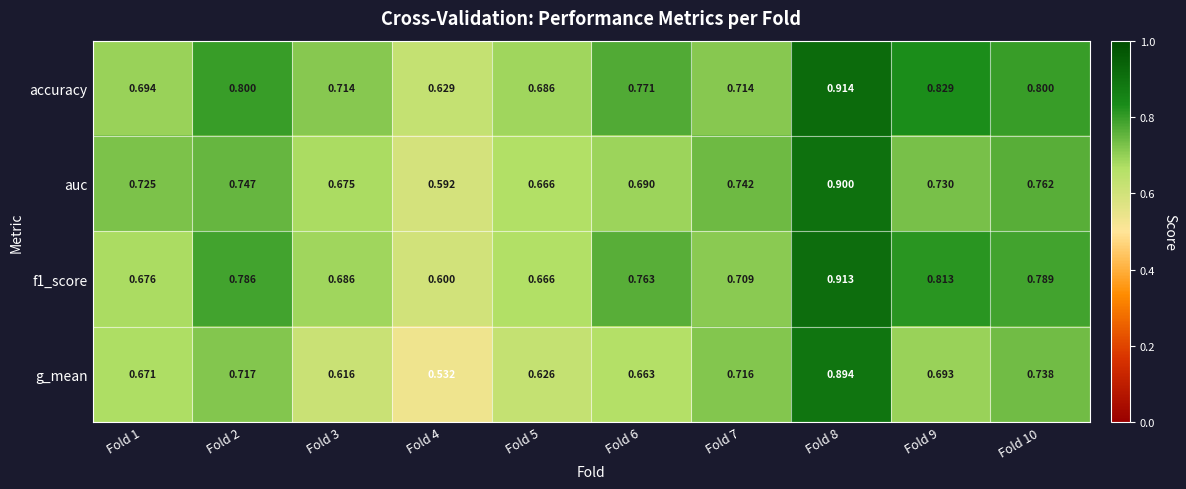

List the series in order of their overall mean, highest first.

accuracy, f1_score, auc, g_mean